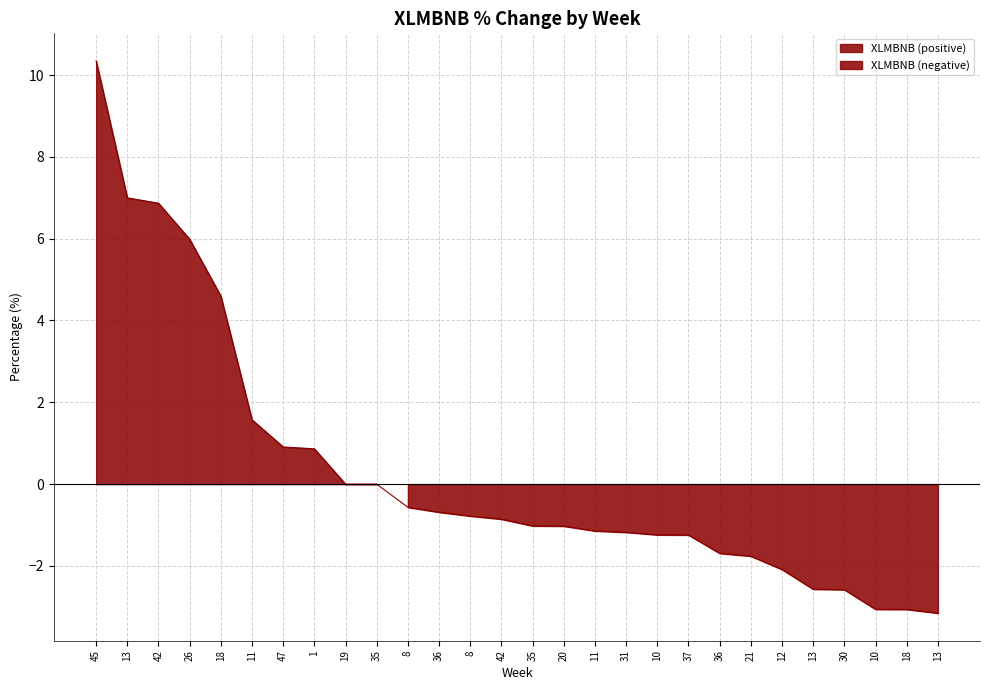

Which label corresponds to the smallest value in the chart?

13